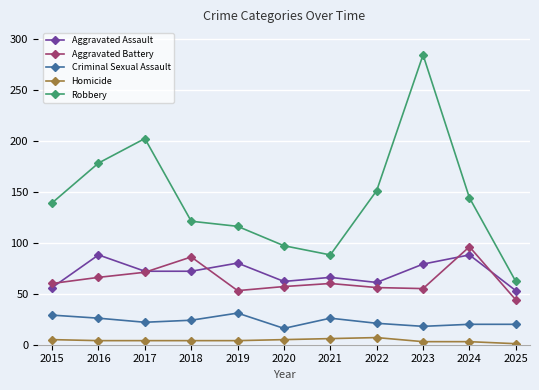

What is the minimum value for Aggravated Battery?

44